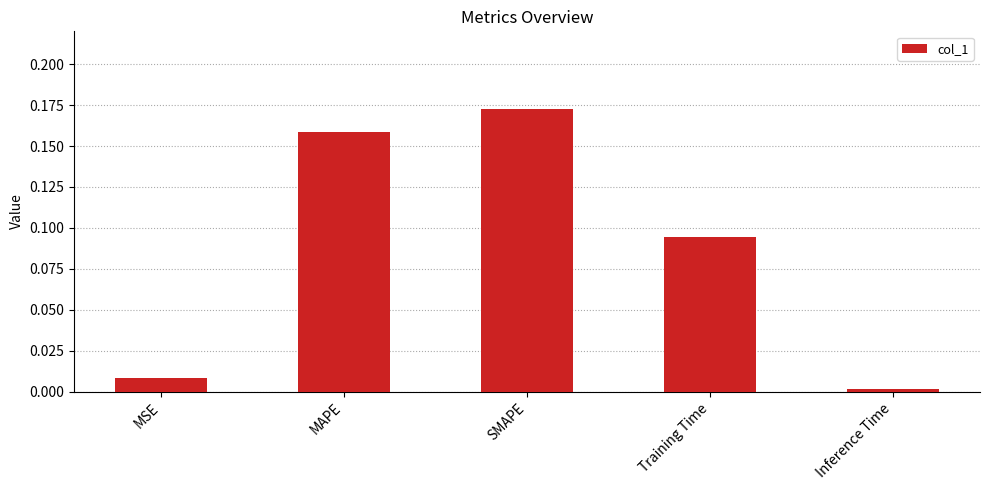

What is the sum of all values?

0.4